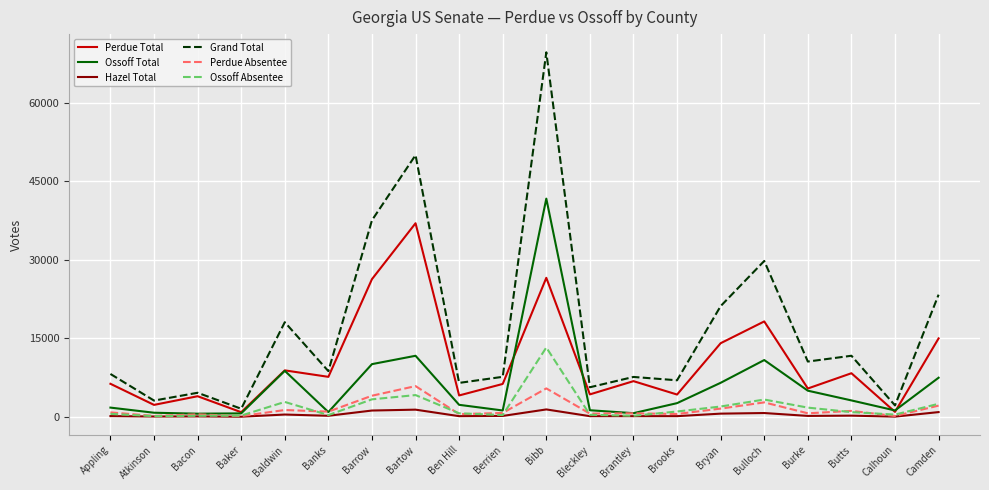

What is the average value of the Grand Total series?

16728